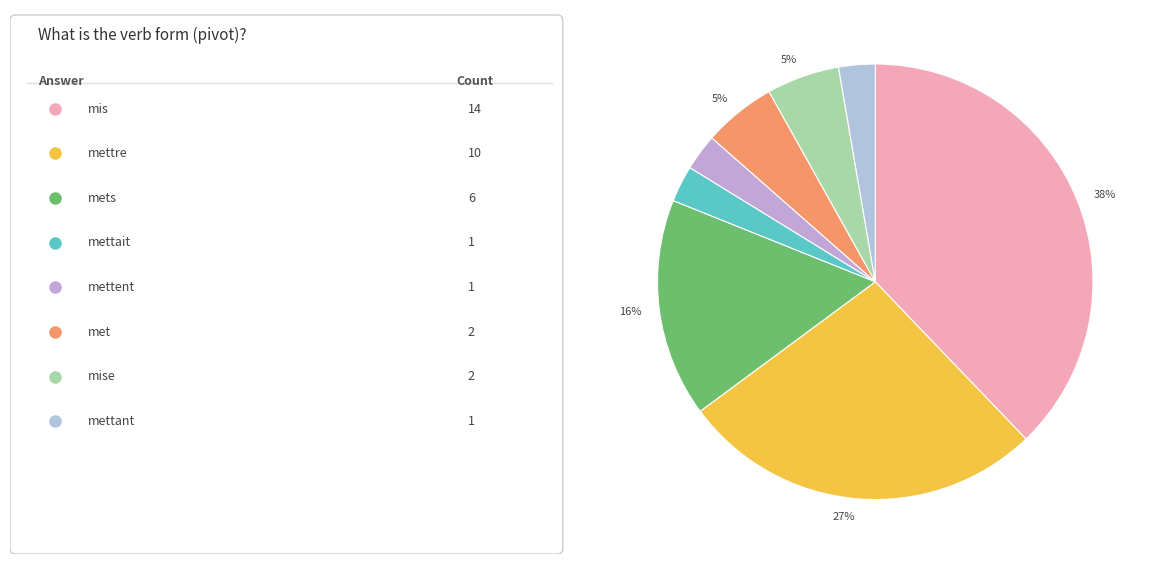

Rank the categories by value from lowest to highest.

mettait, mettent, mettant, met, mise, mets, mettre, mis